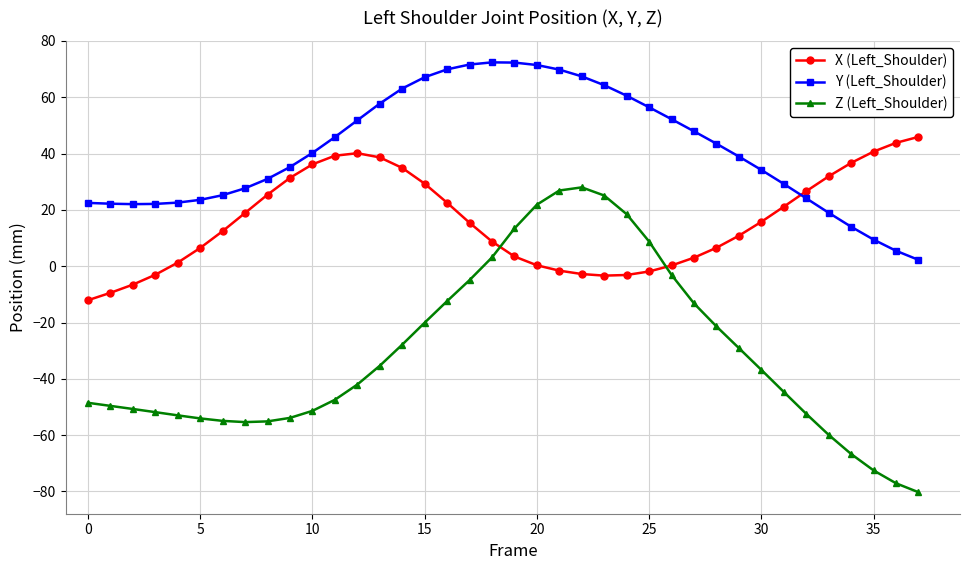

What is the value of the Y (Left_Shoulder) point at the 14th from the left?

57.7